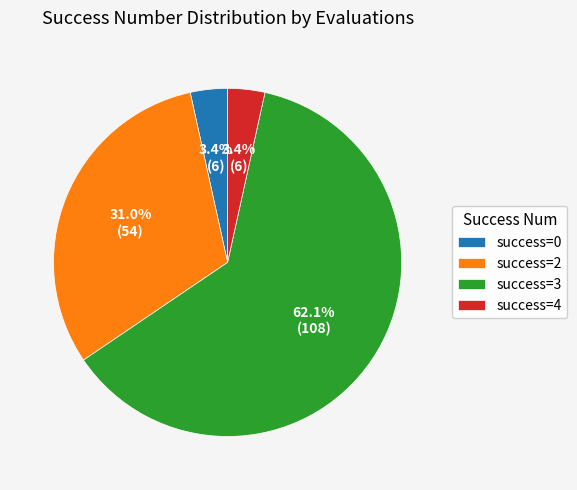

How many slices are in this pie chart?

4